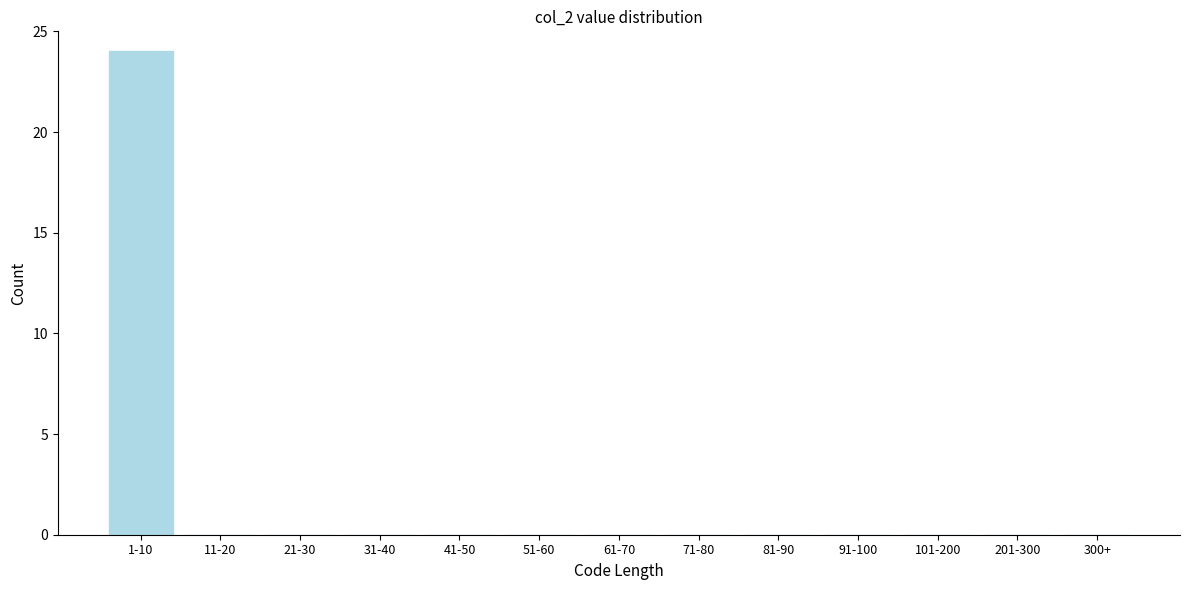

Reading left to right, what are all the values shown in this chart?

1-10=24	11-20=0	21-30=0	31-40=0	41-50=0	51-60=0	61-70=0	71-80=0	81-90=0	91-100=0	101-200=0	201-300=0	300+=0